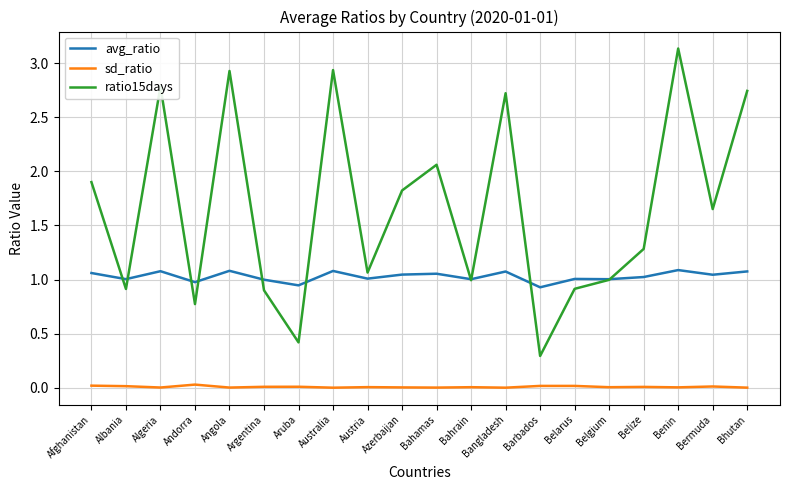

Does the chart display data point markers on the line(s)?

No